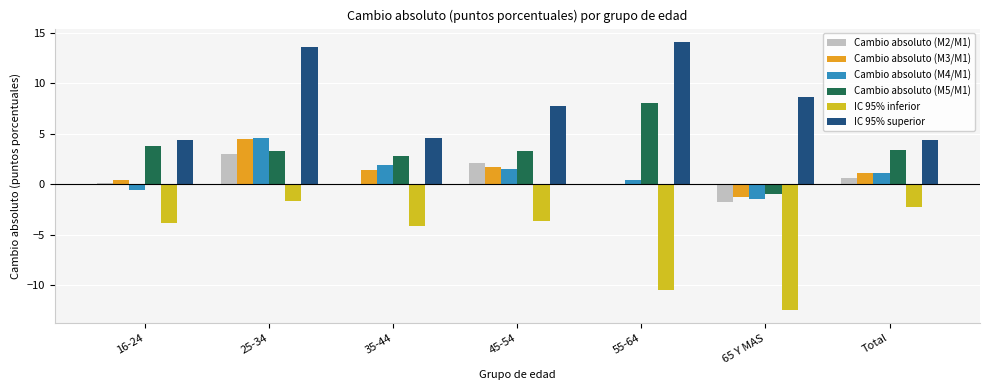

Is it true that Cambio absoluto (M3/M1) equals 4.5 at 25-34?

True